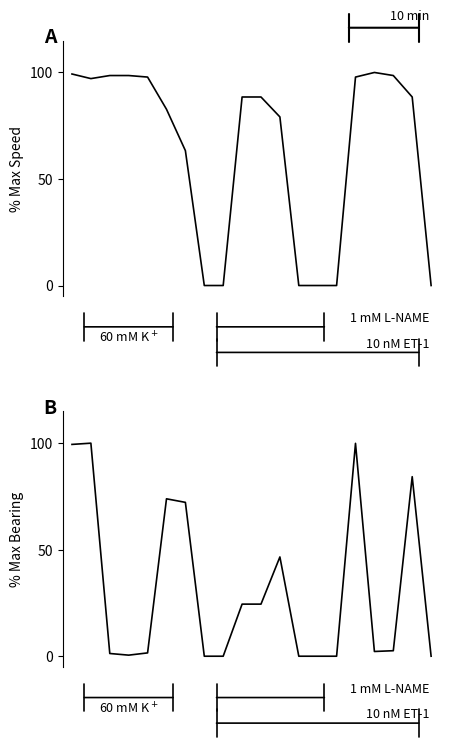

Reading left to right, extract all data points from this chart.

Speed (m/s): 99.3	97.1	98.6	98.6	97.8	82.7	63.3	0.0	0.0	88.5	88.5	79.1	0.0	0.0	0.0	97.8	100.0	98.6	88.5	0.0
Bearing (deg): 99.4	100.0	1.3	0.5	1.6	73.9	72.2	0.0	0.0	24.5	24.5	46.6	0.0	0.0	0.0	99.9	2.2	2.6	84.3	0.0